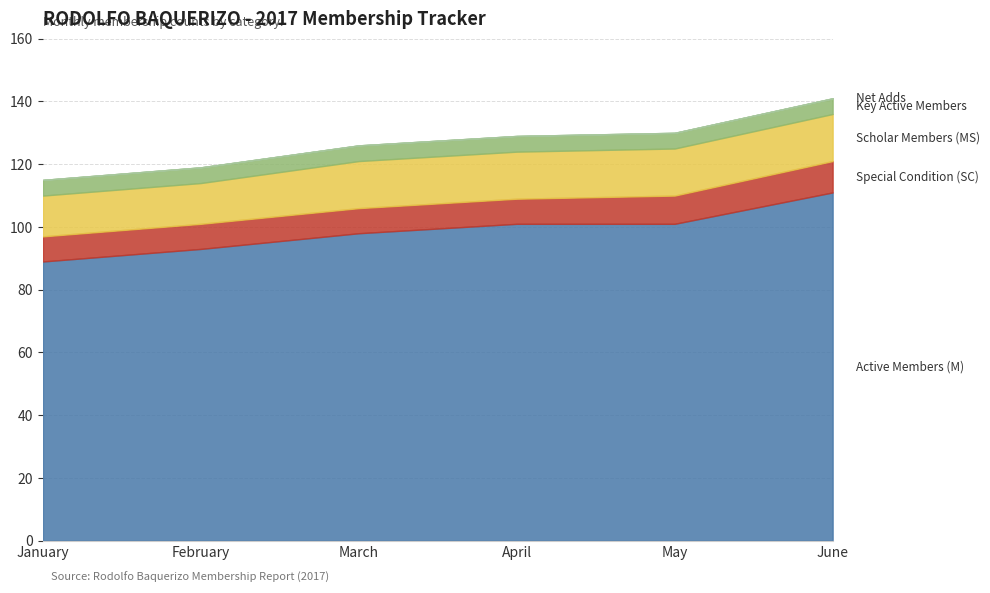

How many categories are shown in the chart?

6